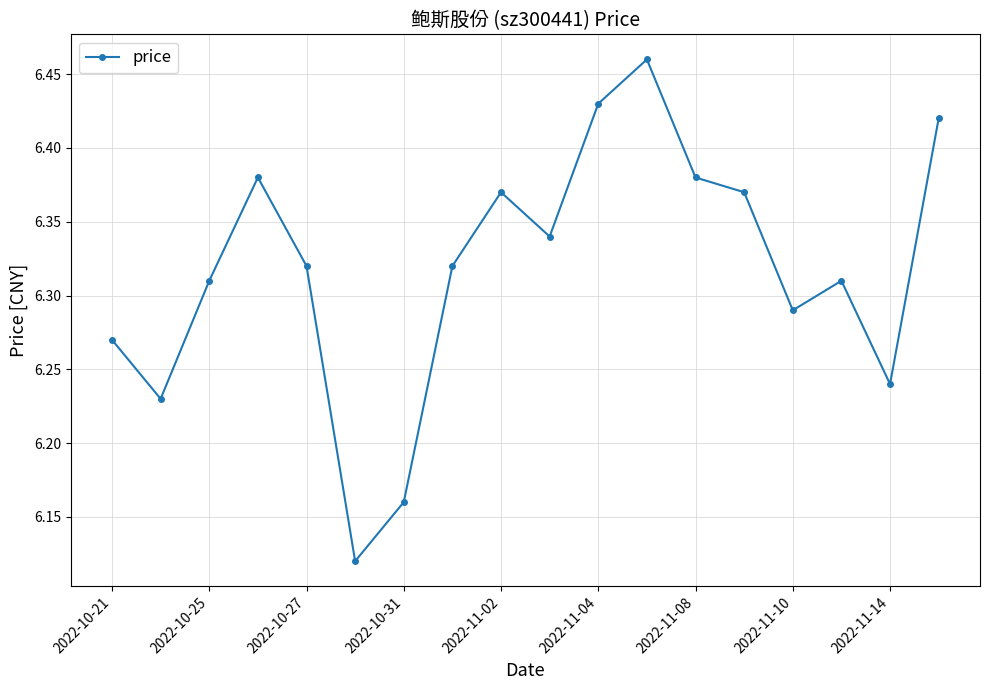

How many interior local peaks (higher than both neighbors) does the data have?

4